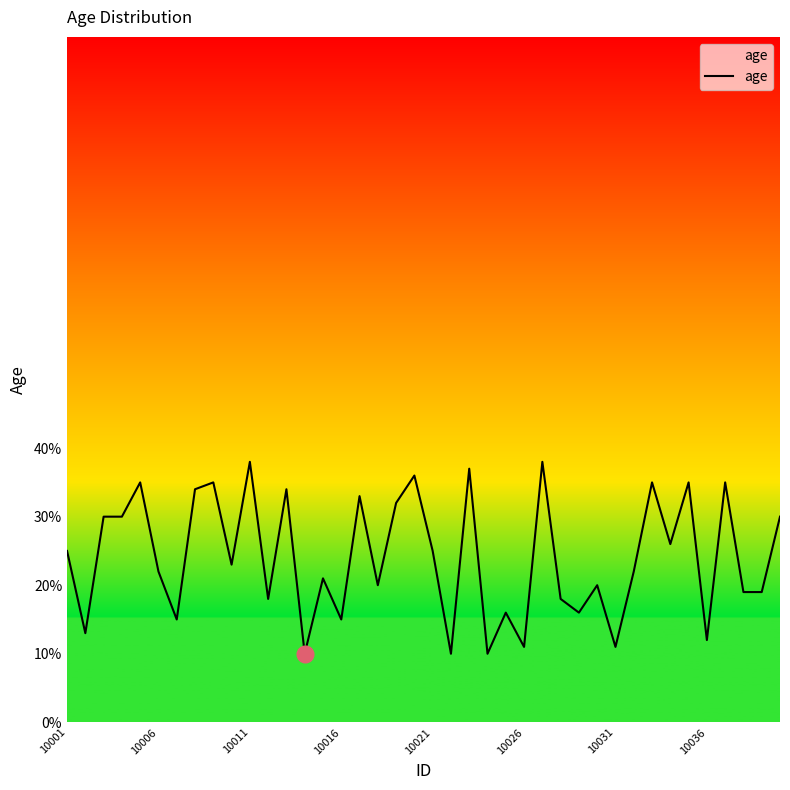

How many lines are shown in the chart?

1